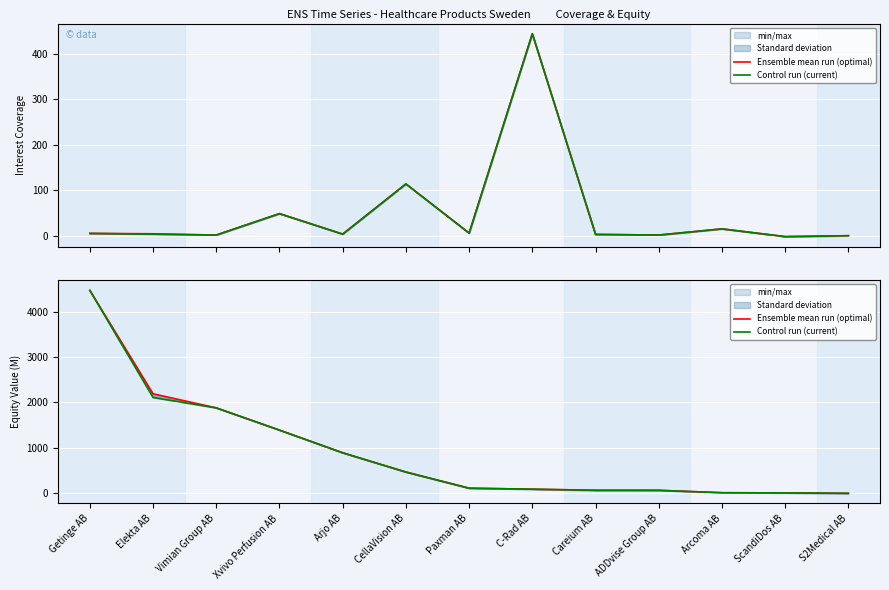

Between Arjo AB and Paxman AB, which series saw the biggest shift?

Ensemble mean run (optimal)